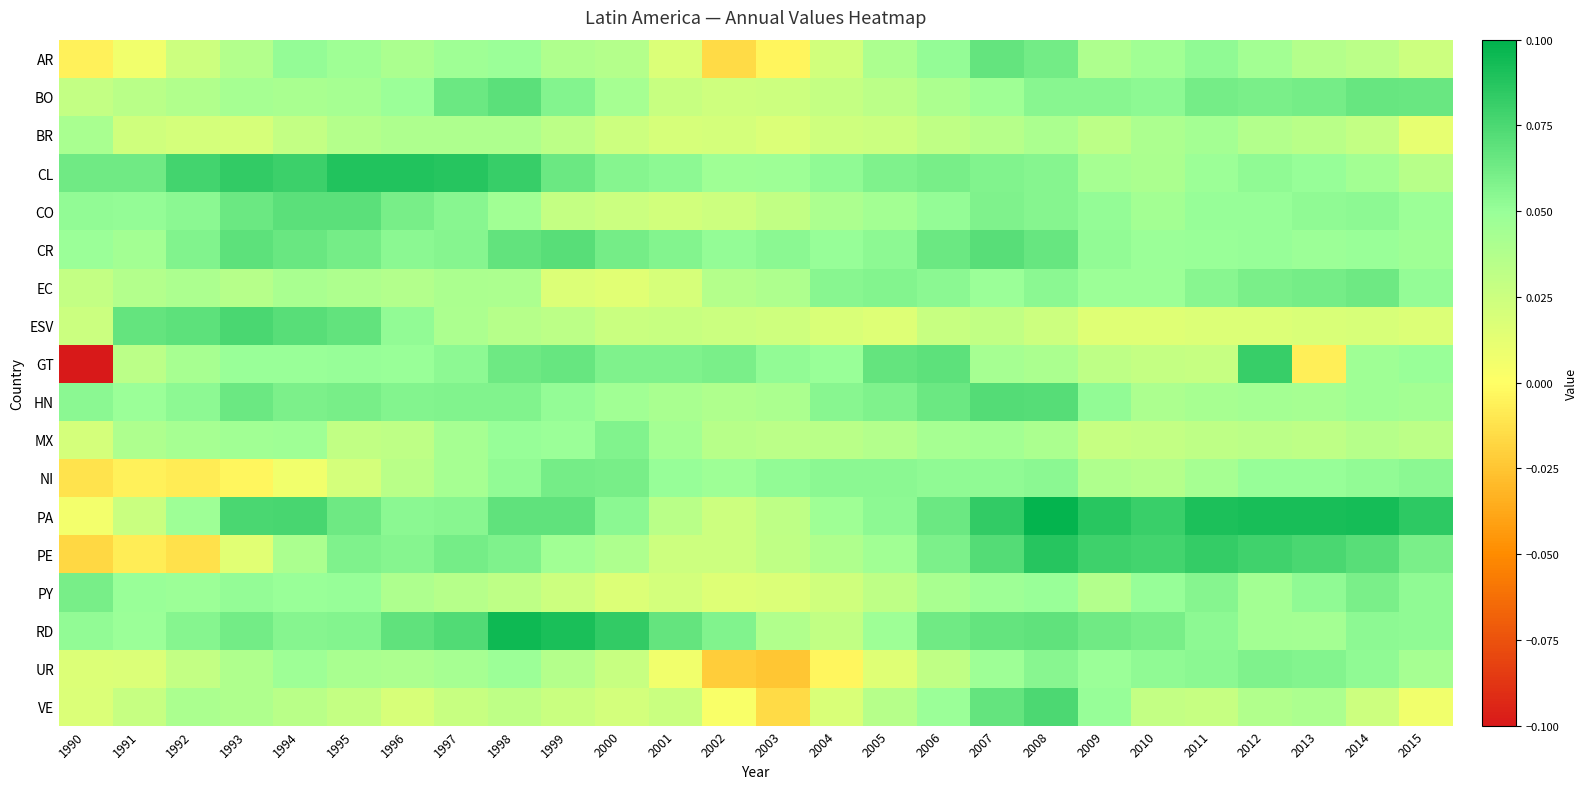

Rank the series by their maximum value, from highest to lowest.

PA, RD, CL, PE, GT, ESV, VE, HN, CR, BO, CO, AR, EC, NI, PY, UR, MX, BR